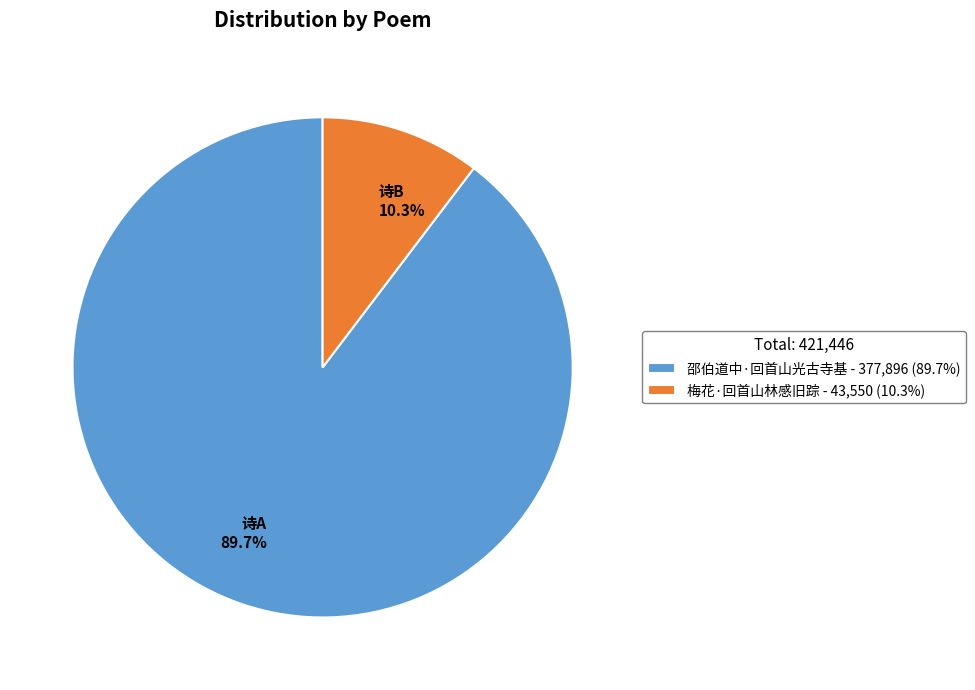

Do 邵伯道中·回首山光古寺基 and 梅花·回首山林感旧踪 together represent more than half of the pie?

Yes